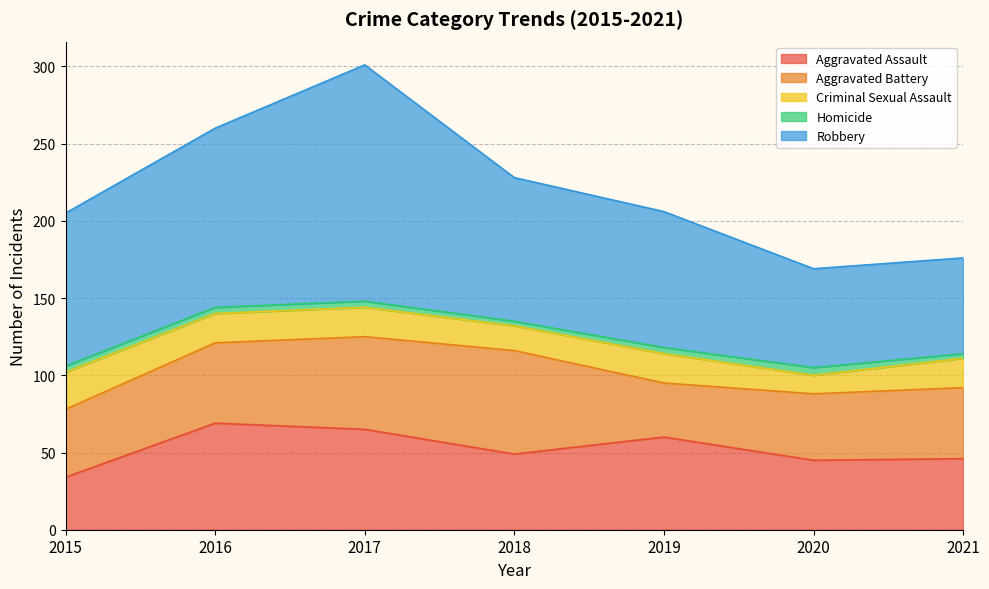

What is the sum of the Robbery values at 2020 and 2016?

180